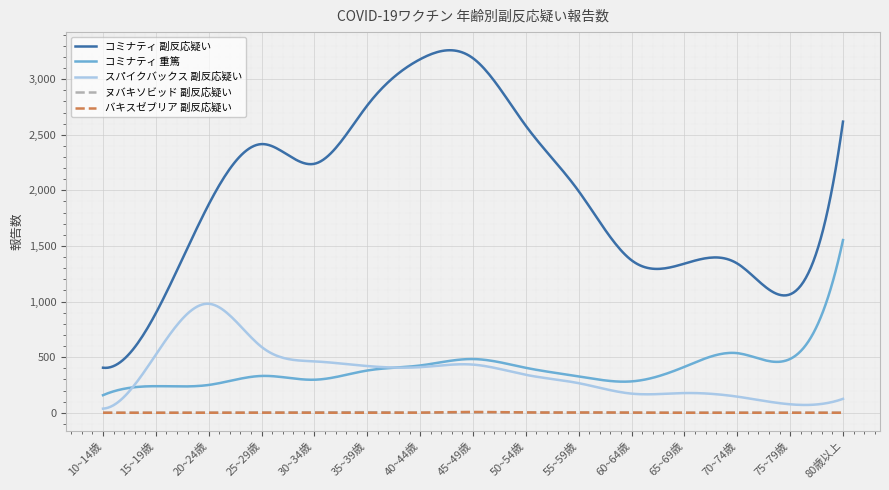

How many lines are shown in the chart?

5